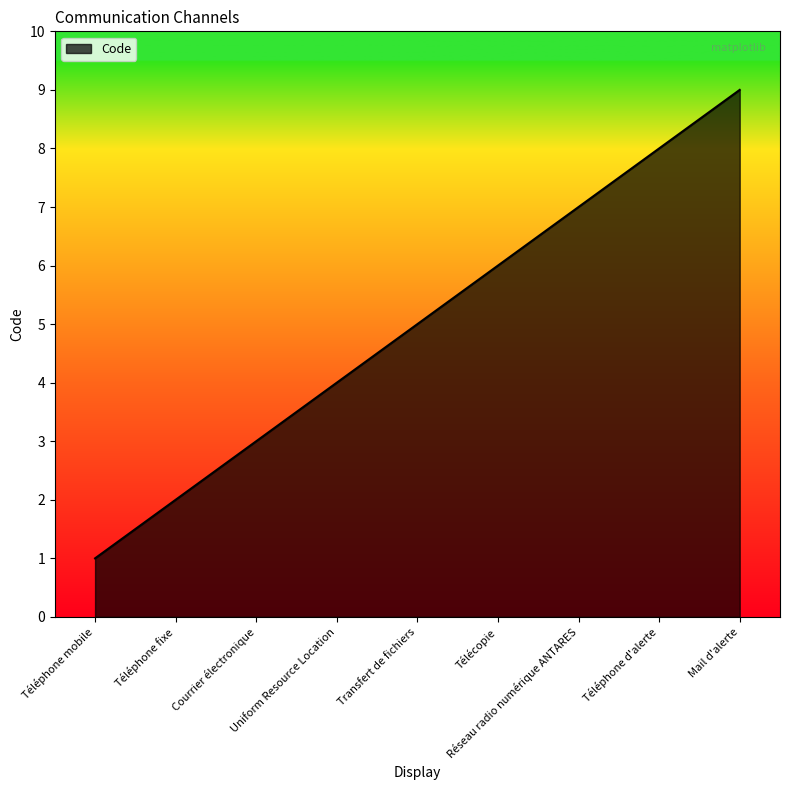

List the labels in order of value, smallest first.

Téléphone mobile, Téléphone fixe, Courrier électronique, Uniform Resource Location, Transfert de fichiers, Télécopie, Réseau radio numérique ANTARES, Téléphone d'alerte, Mail d'alerte